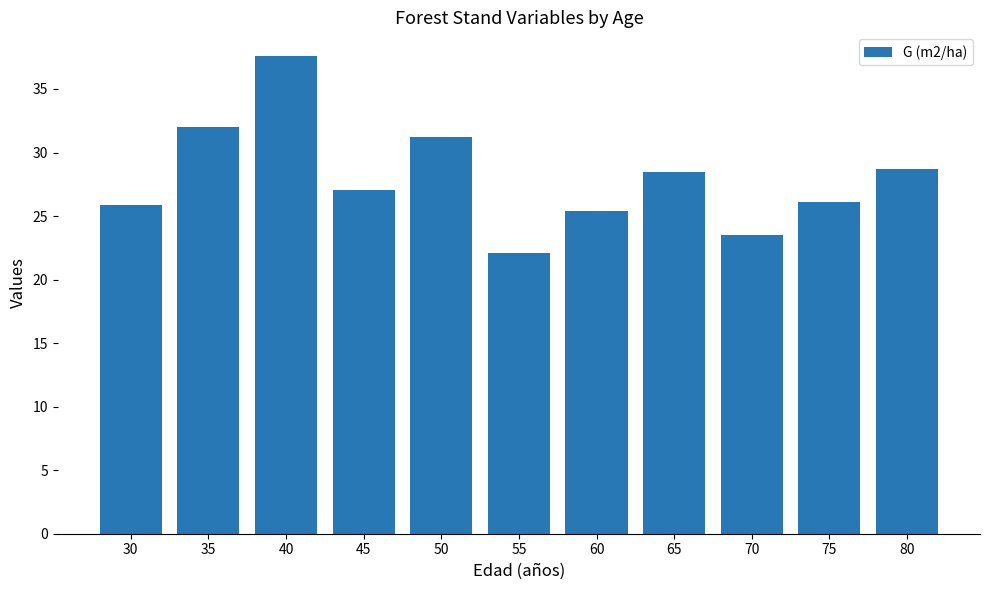

Approximately how many times larger is the value at 65 compared to 50?

0.9